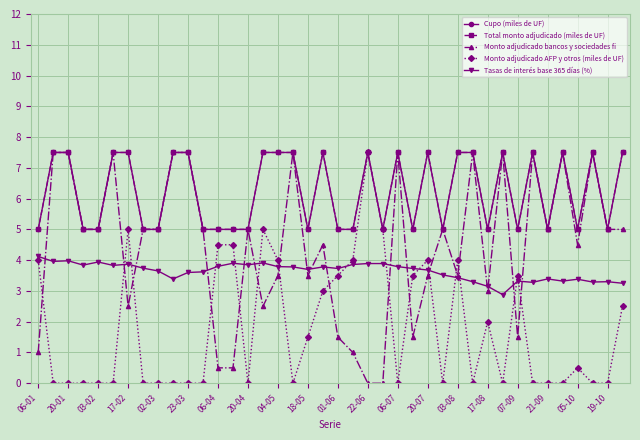

True or false: Cupo (miles de UF) has more than 1 interior local peaks.

True